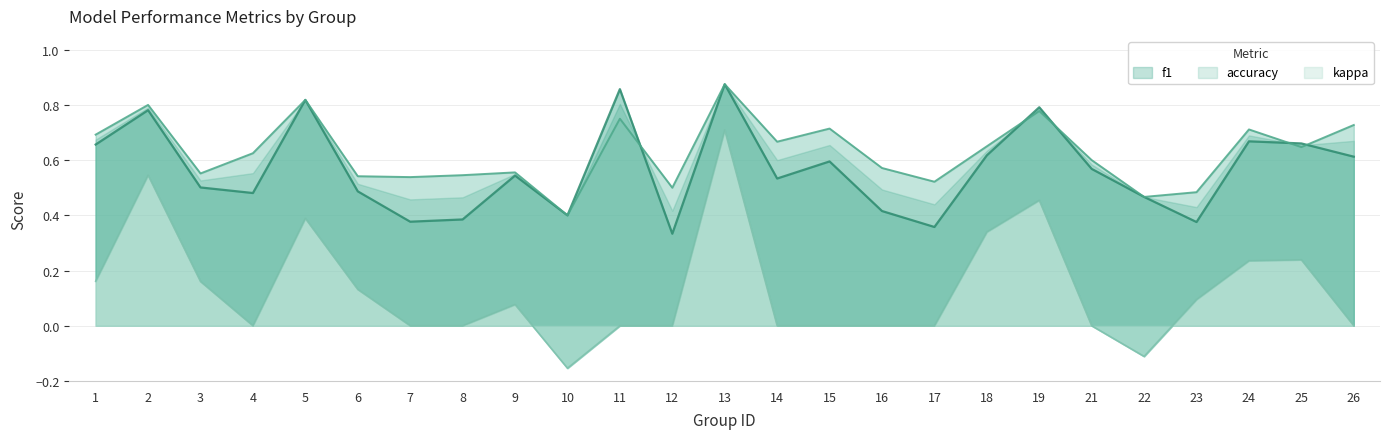

How many lines are shown in the chart?

3